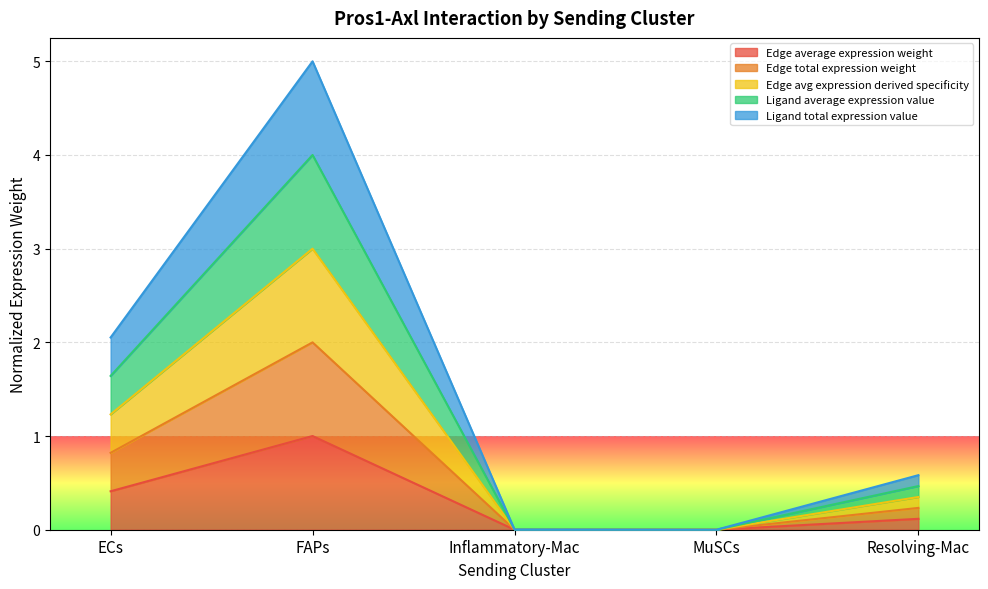

Where is Ligand total expression value nearest to the value 2?

ECs